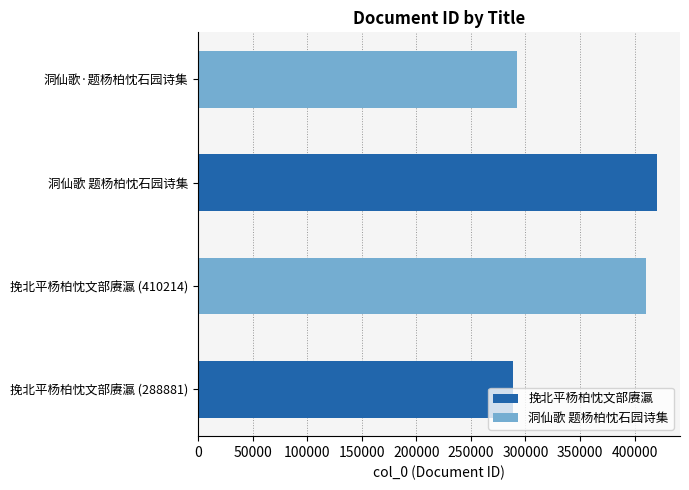

At which label is the value closest to 354722?

挽北平杨柏忱文部赓瀛 (410214)